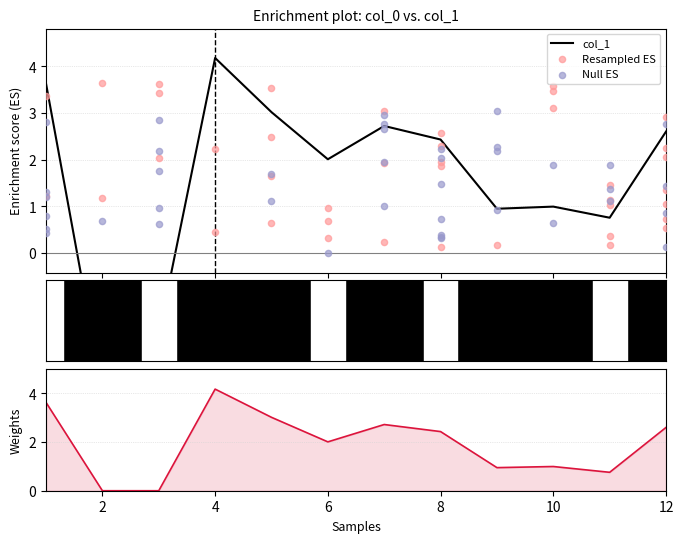

What is the change in value from 3 to 7?

+4.5